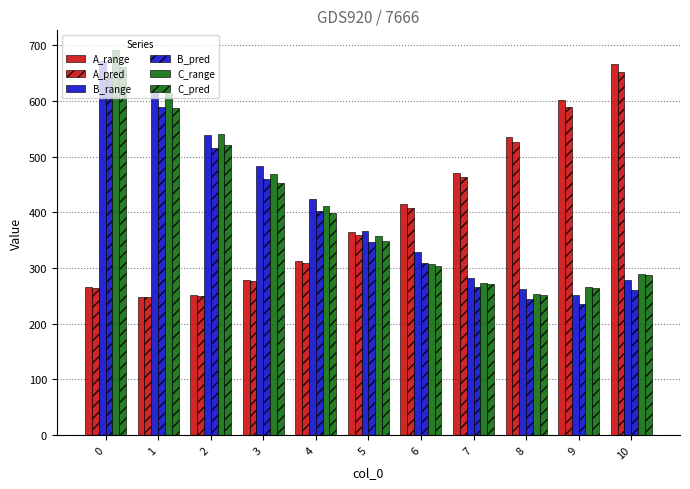

At how many categories does at least one series exceed 253?

11